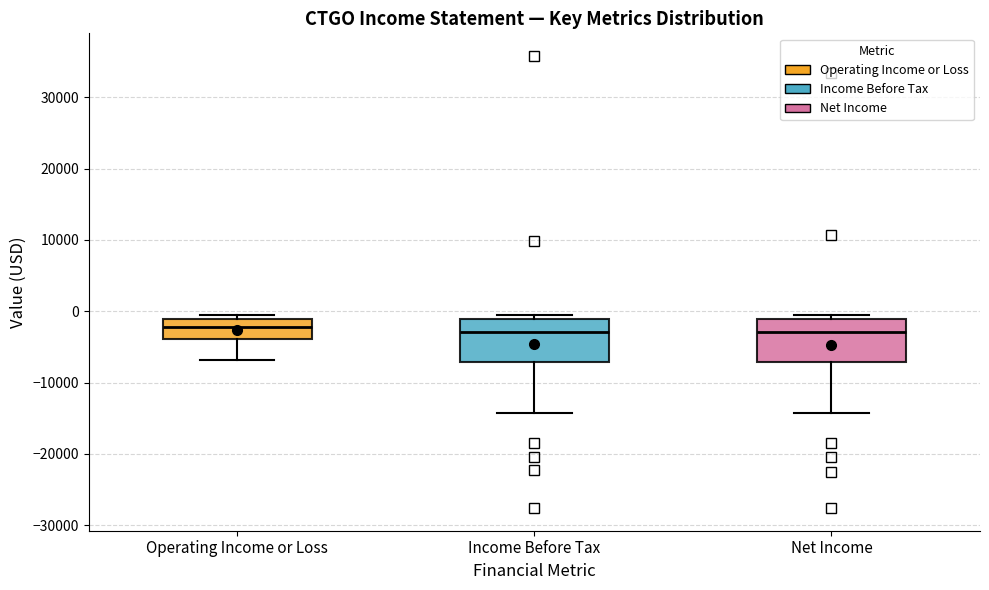

Reading left to right, read every box against the y-axis: the position of its median line, the range the box covers, and the ends of its whiskers. The values are not printed on the chart, so give them approximately, as read against the axis.

Operating Income or Loss: median -2000, box -4000 to -1000, whiskers -7000 to 0
Income Before Tax: median -3000, box -7000 to -1000, whiskers -14000 to 0
Net Income: median -3000, box -7000 to -1000, whiskers -14000 to 0